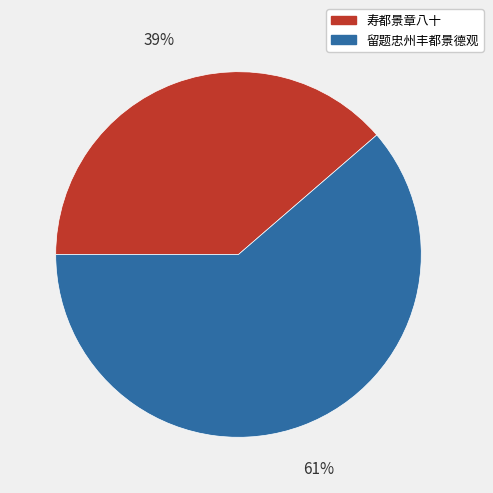

Which category has the smallest portion of the pie?

寿都景章八十